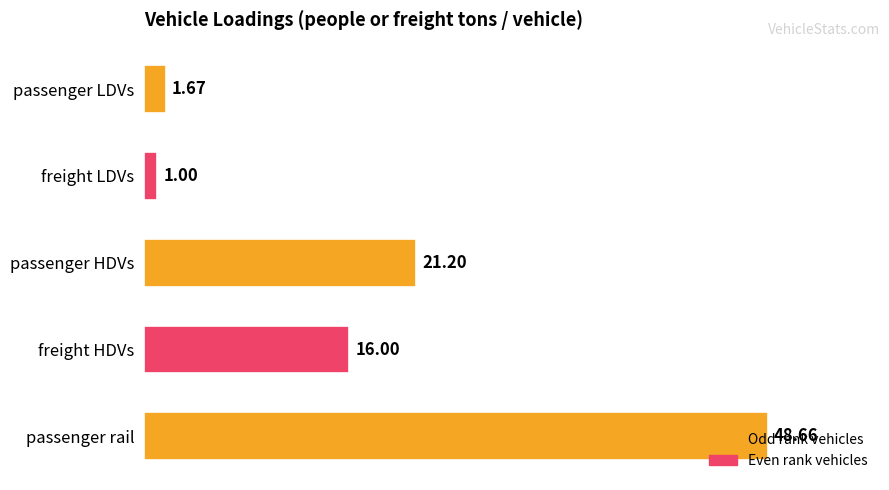

List the labels in order of value, smallest first.

freight LDVs, passenger LDVs, freight HDVs, passenger HDVs, passenger rail